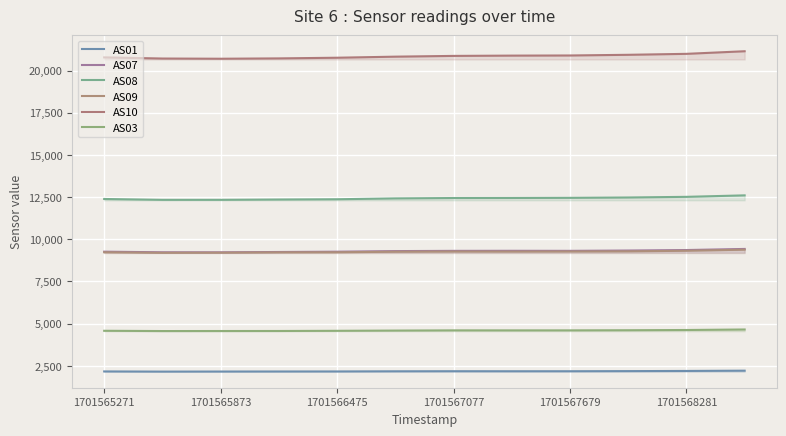

Which series has the largest range (max minus min)?

AS10